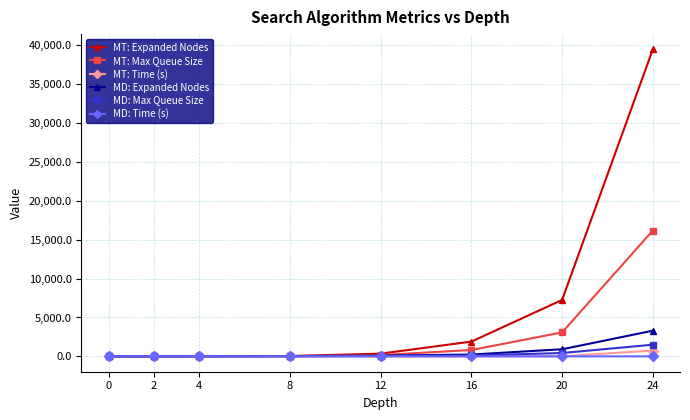

At which category is the sum across all series the highest?

24